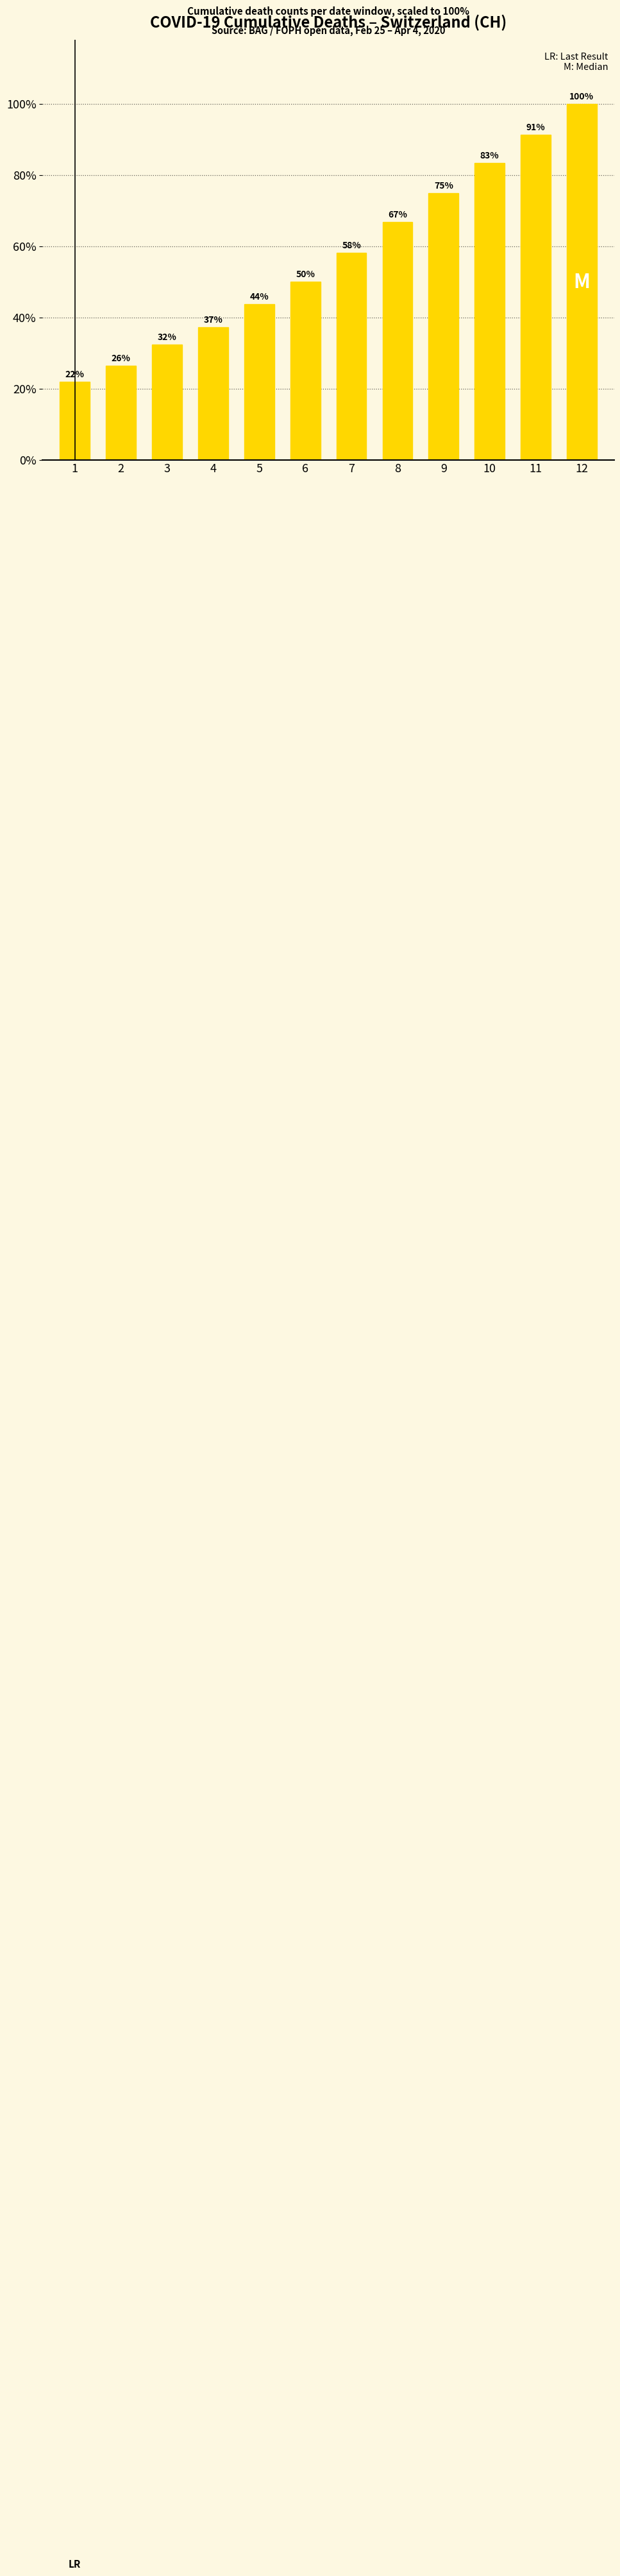

Is it true that the value at 6 is 50.1?

True